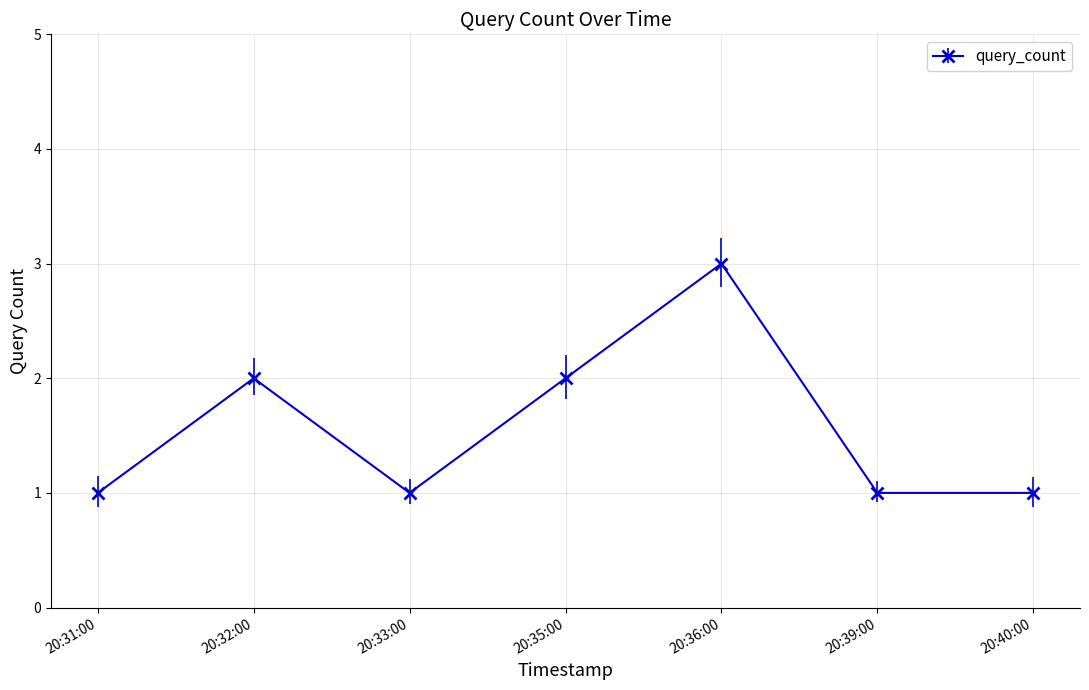

Reading left to right, what are all the values shown in this chart?

20:31:00=1	20:32:00=2	20:33:00=1	20:35:00=2	20:36:00=3	20:39:00=1	20:40:00=1